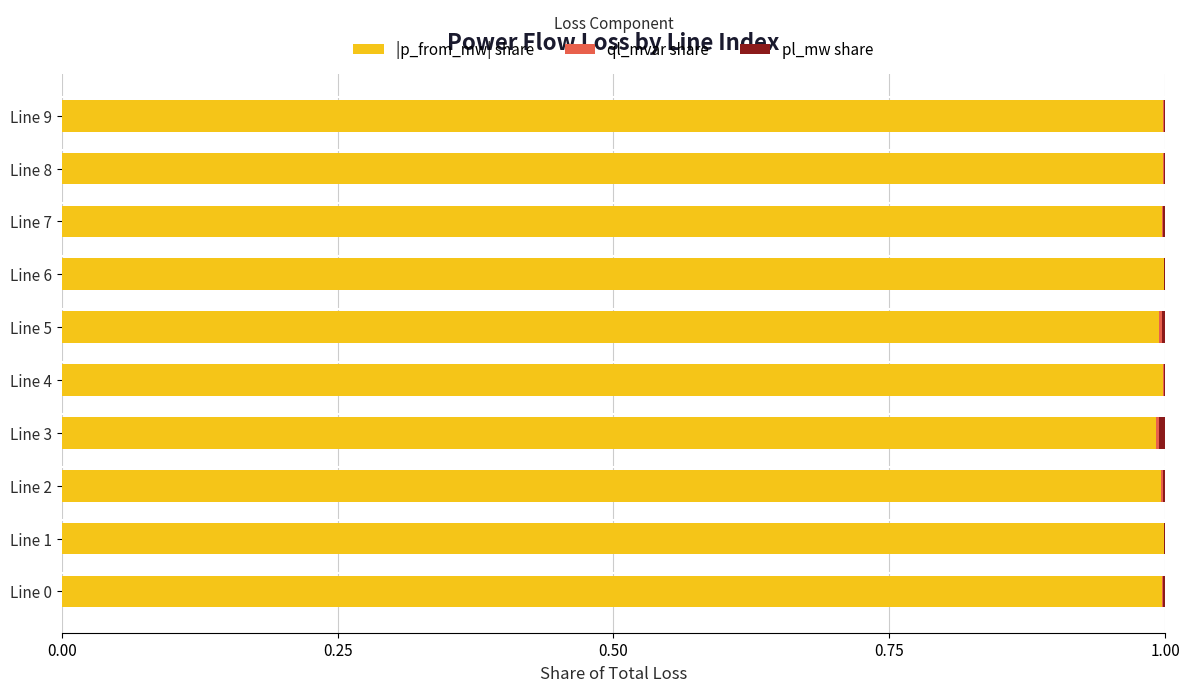

The |p_from_mw| share series shows 1.5 at Line 0. True or false?

False